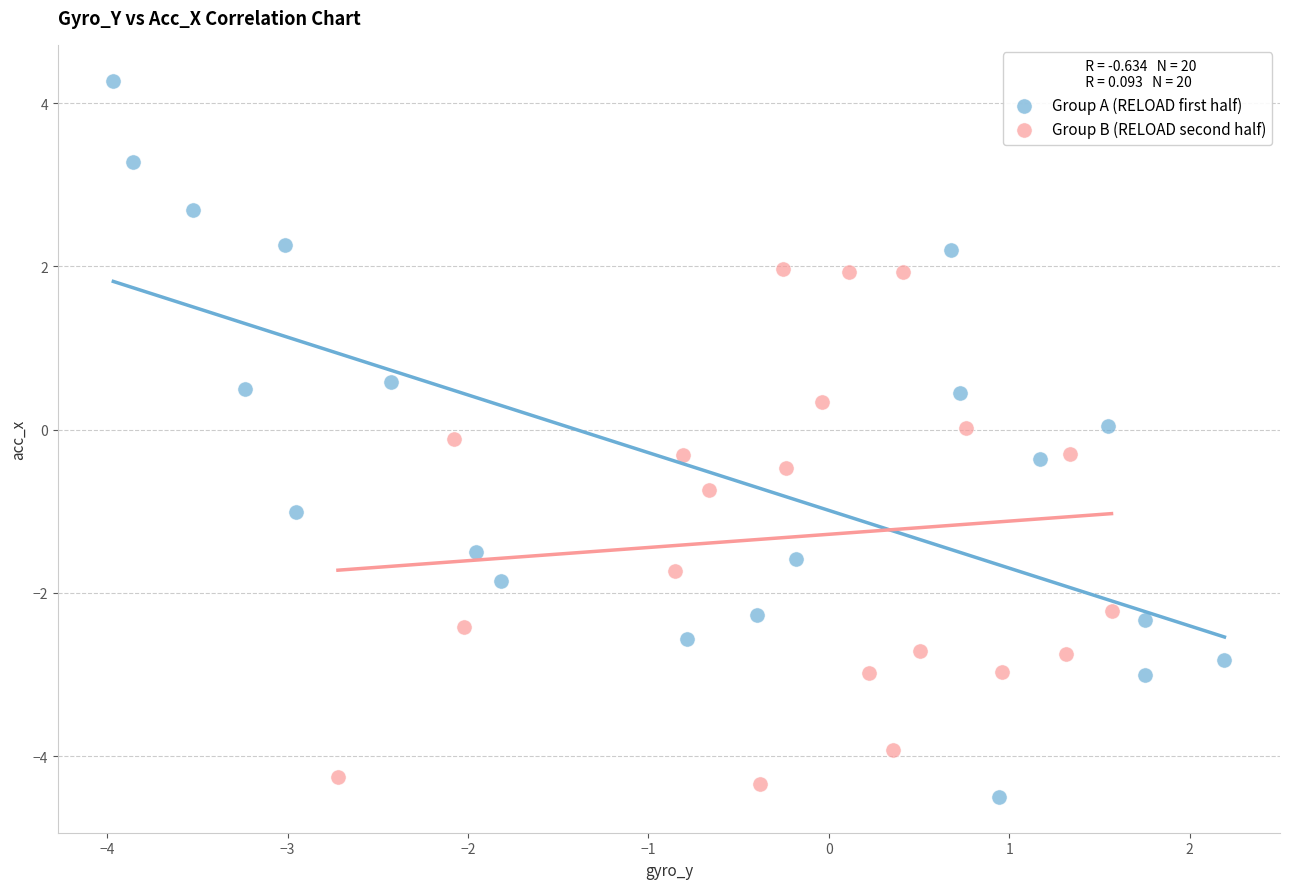

Which series has the largest Y range (max minus min)?

Group A (RELOAD first half)